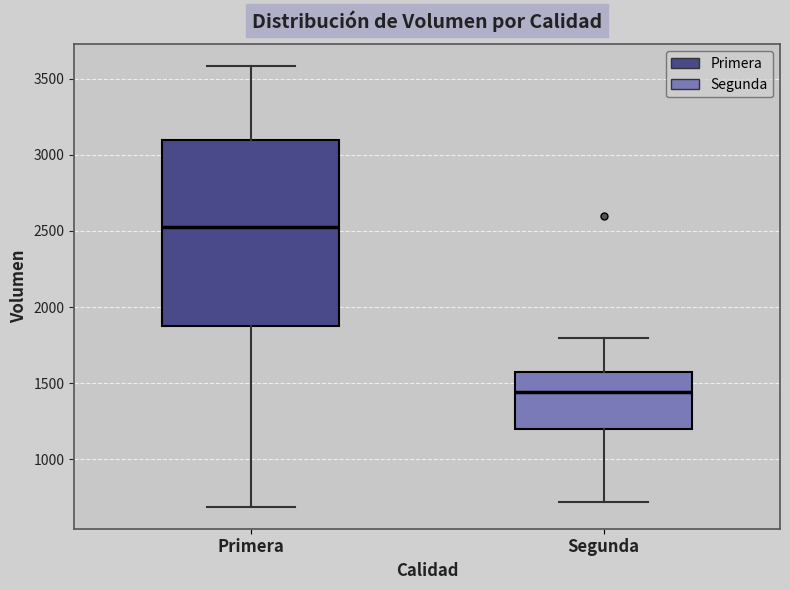

Reading left to right, read every box against the y-axis: the position of its median line, the range the box covers, and the ends of its whiskers. The values are not printed on the chart, so give them approximately, as read against the axis.

Primera: median 2550, box 1900 to 3100, whiskers 700 to 3600
Segunda: median 1450, box 1200 to 1600, whiskers 700 to 1800